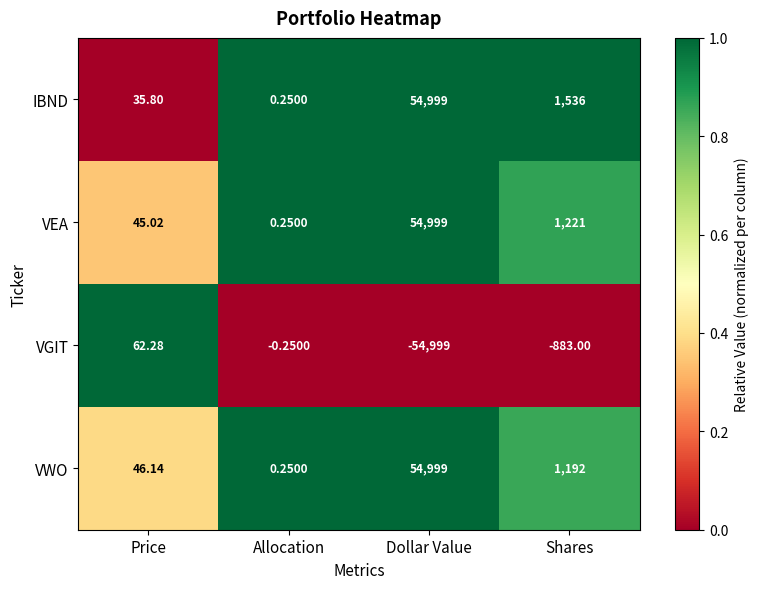

Where does the VWO series first go above 1192?

Dollar Value